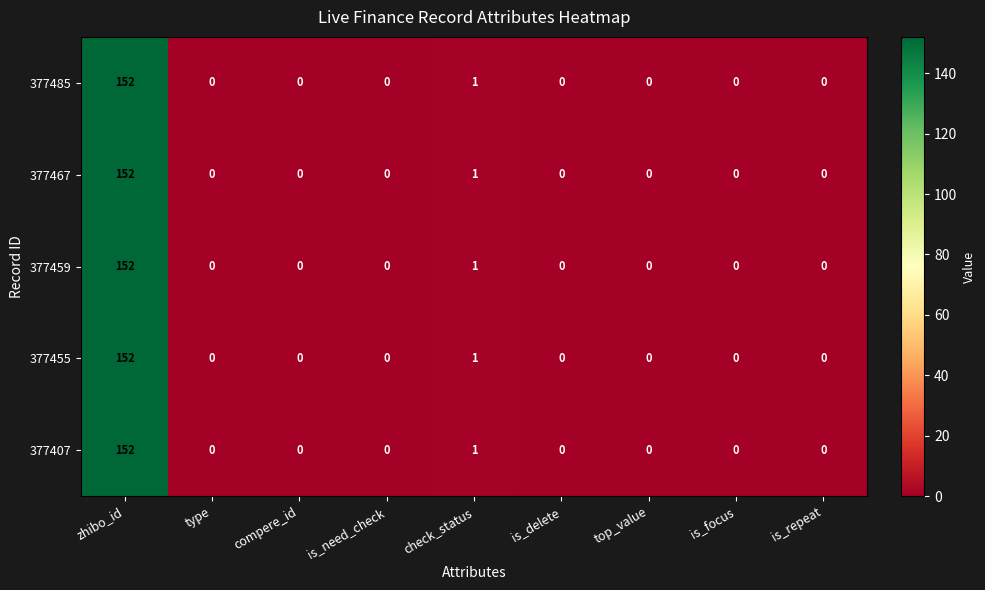

At which label is 377455 closest to 76?

check_status